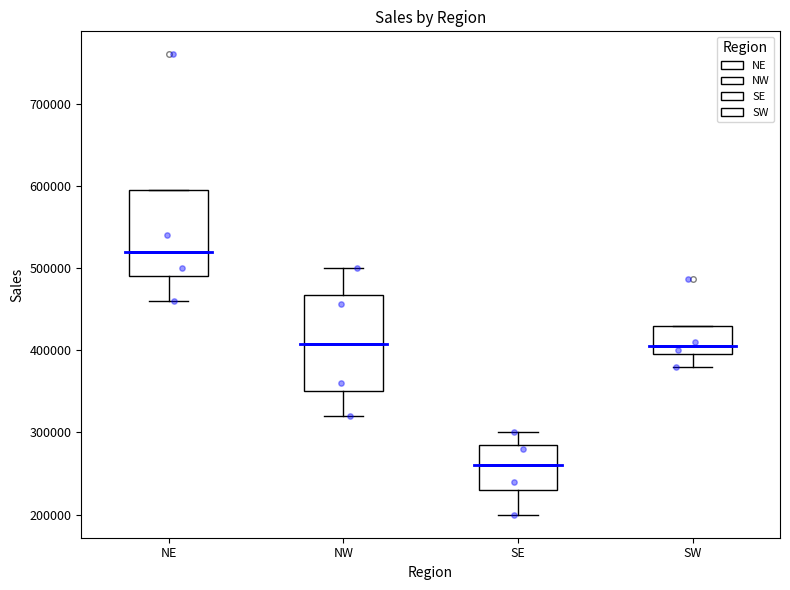

Which box has the lowest median line?

SE